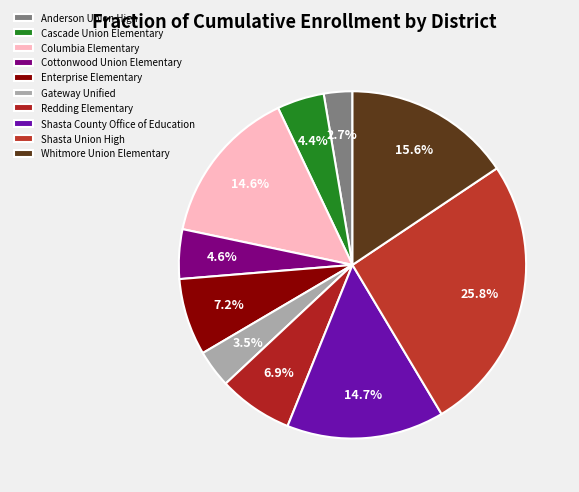

Which category has the smallest portion of the pie?

Anderson Union High